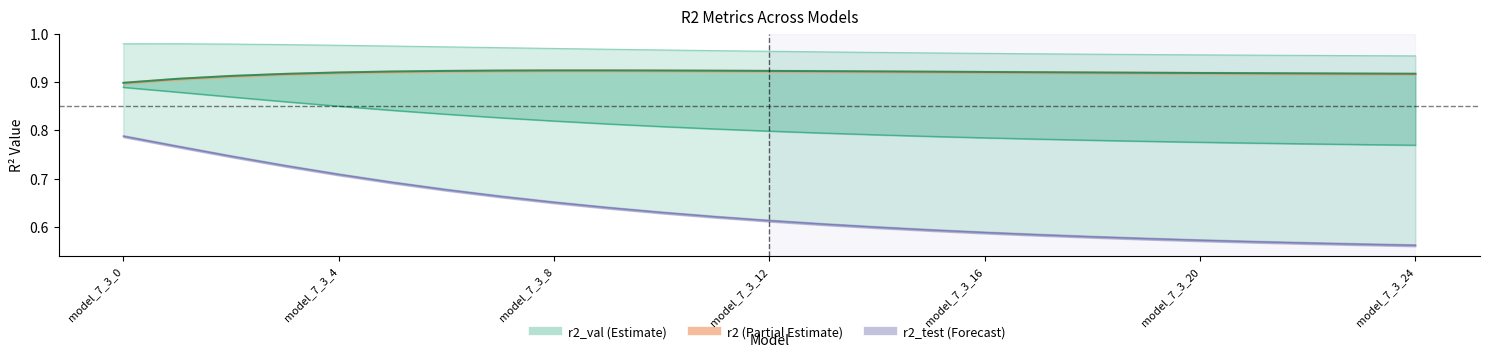

List the labels in order of r2_vt value, smallest first.

model_7_3_24, model_7_3_23, model_7_3_22, model_7_3_21, model_7_3_20, model_7_3_19, model_7_3_18, model_7_3_17, model_7_3_16, model_7_3_15, model_7_3_14, model_7_3_13, model_7_3_12, model_7_3_11, model_7_3_10, model_7_3_9, model_7_3_8, model_7_3_7, model_7_3_6, model_7_3_5, model_7_3_4, model_7_3_3, model_7_3_2, model_7_3_1, model_7_3_0